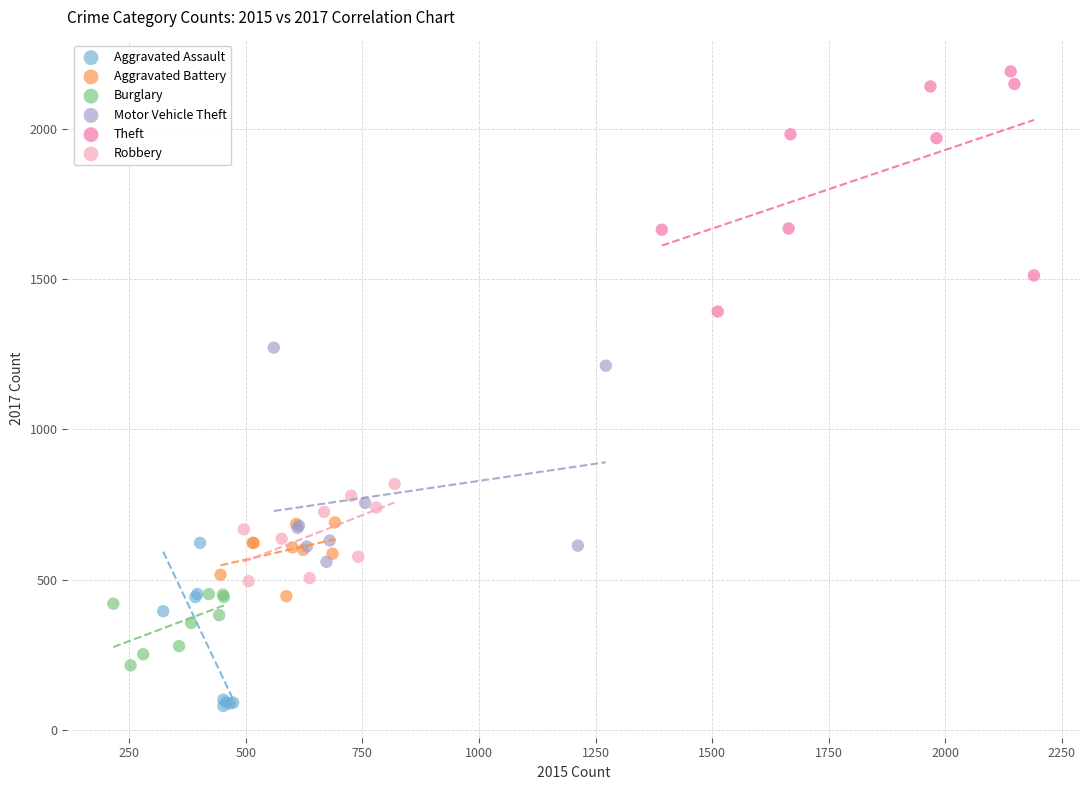

Which series contains the highest Y value?

Theft